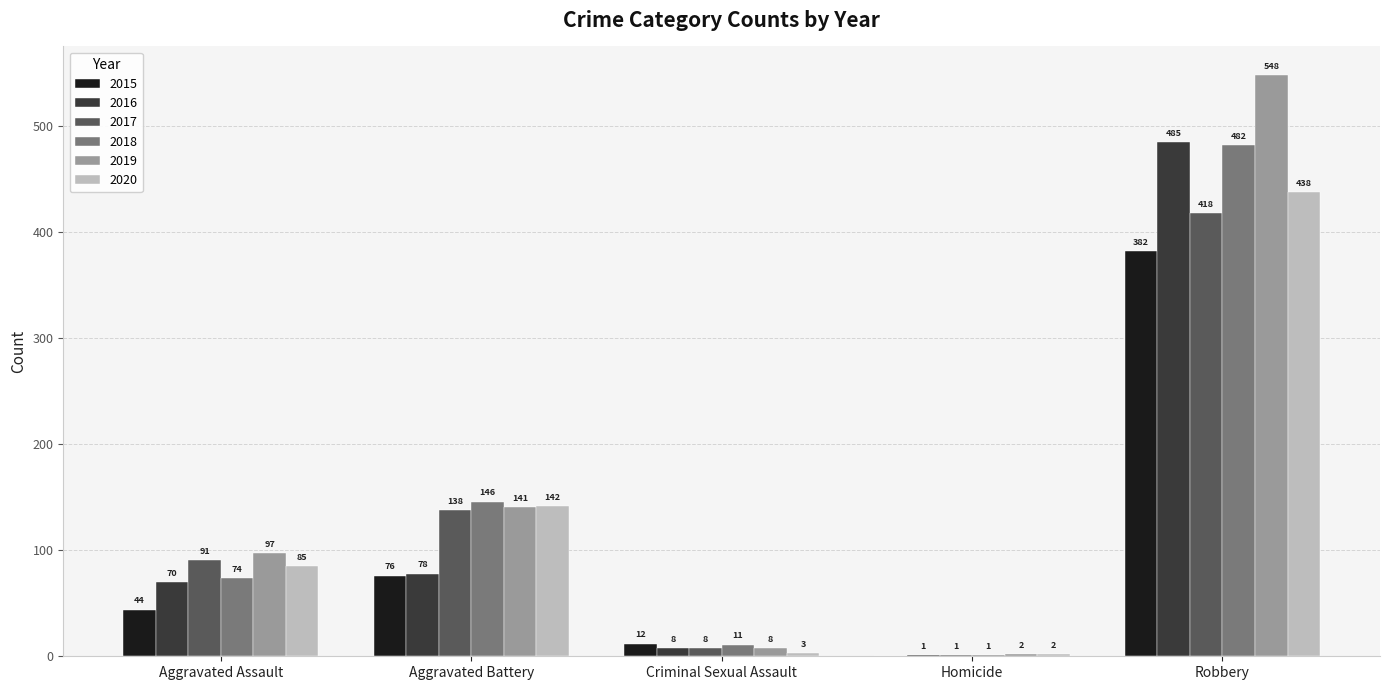

Between Criminal Sexual Assault and Robbery, which series saw the biggest shift?

2019